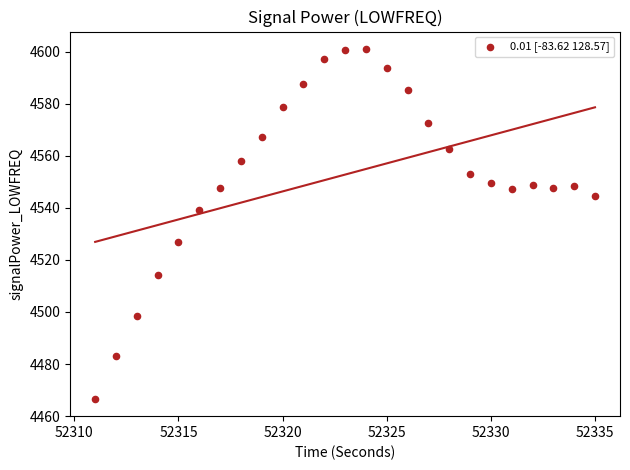

What is the range of Y values (max minus min)?

134.4